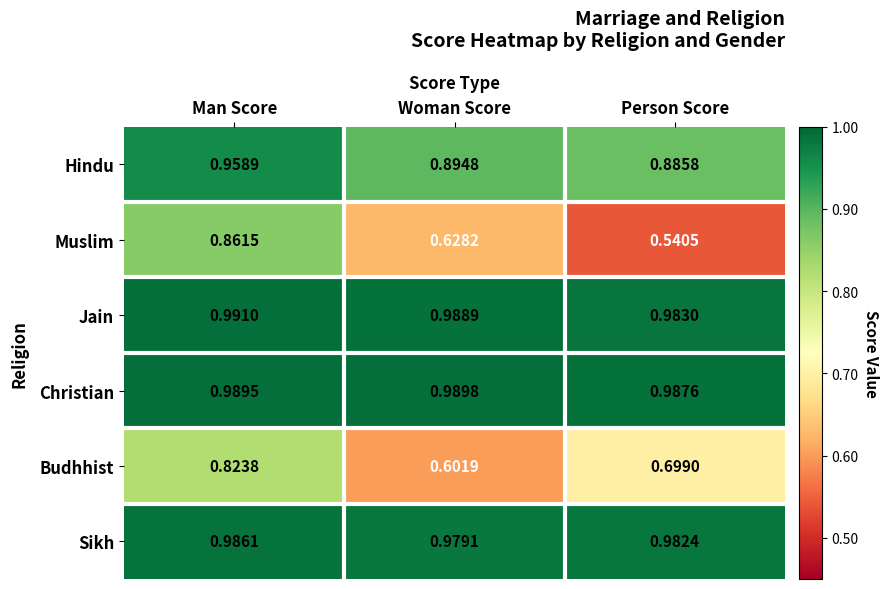

Where is Muslim nearest to the value 0?

Person Score